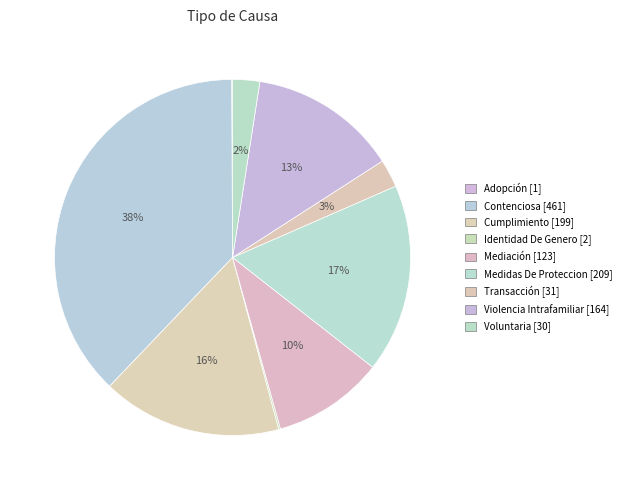

What is the change in value from Contenciosa to Transacción?

-430